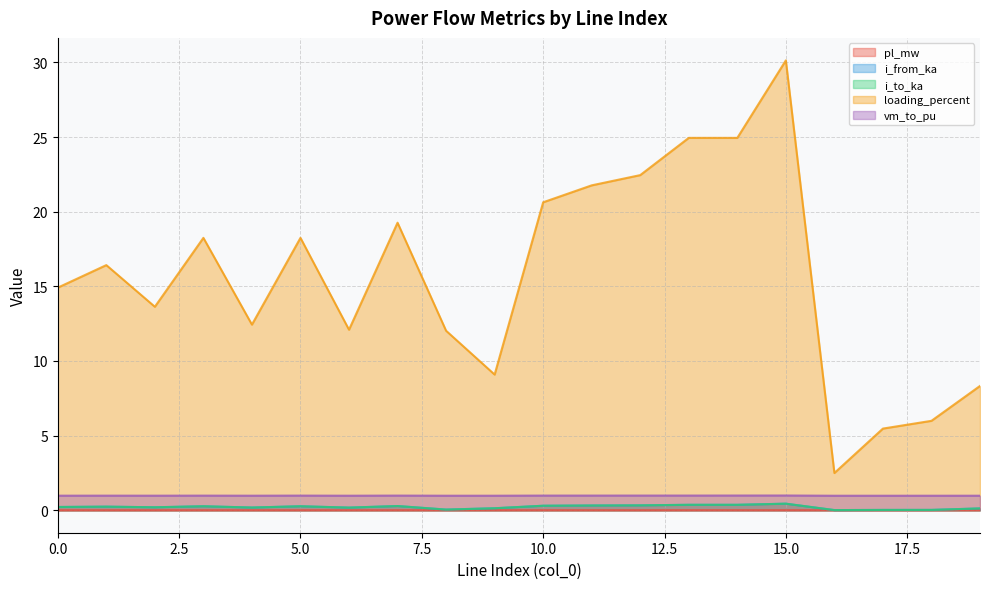

Reading left to right, what are all the values shown in this chart?

pl_mw: 0.0	0.0	0.0	0.0	0.0	0.0	0.0	0.0	0.0	0.0	0.0	0.0	0.0	0.0	0.0	0.0	0.0	0.0	0.0	0.0
i_from_ka: 0.2	0.2	0.2	0.3	0.2	0.3	0.2	0.3	0.0	0.1	0.3	0.3	0.3	0.4	0.4	0.4	0.0	0.0	0.0	0.1
i_to_ka: 0.2	0.2	0.2	0.3	0.2	0.3	0.2	0.3	0.0	0.1	0.3	0.3	0.3	0.4	0.4	0.4	0.0	0.0	0.0	0.1
loading_percent: 14.9	16.4	13.6	18.2	12.4	18.2	12.1	19.3	12.0	9.1	20.6	21.8	22.5	24.9	24.9	30.1	2.5	5.5	6.0	8.3
vm_to_pu: 1.0	1.0	1.0	1.0	1.0	1.0	1.0	1.0	1.0	1.0	1.0	1.0	1.0	1.0	1.0	1.0	1.0	1.0	1.0	1.0